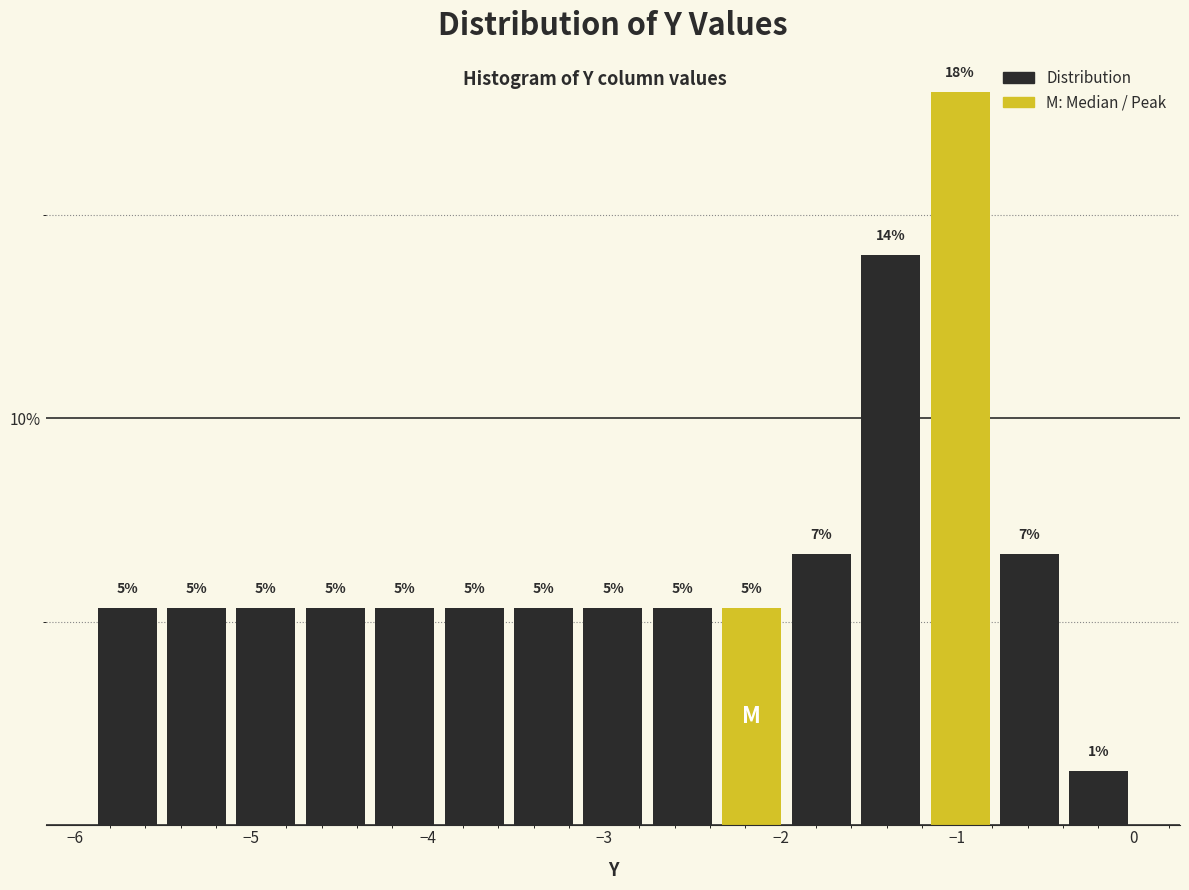

Read against the x-axis, roughly where is the centre of the tallest bar?

-1.0